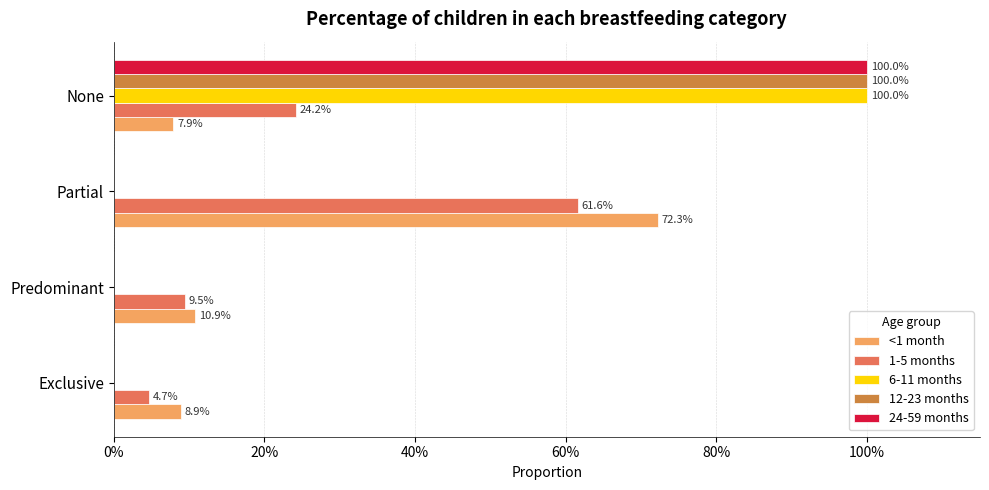

What are all the series names shown in the legend?

<1 month, 1-5 months, 6-11 months, 12-23 months, 24-59 months